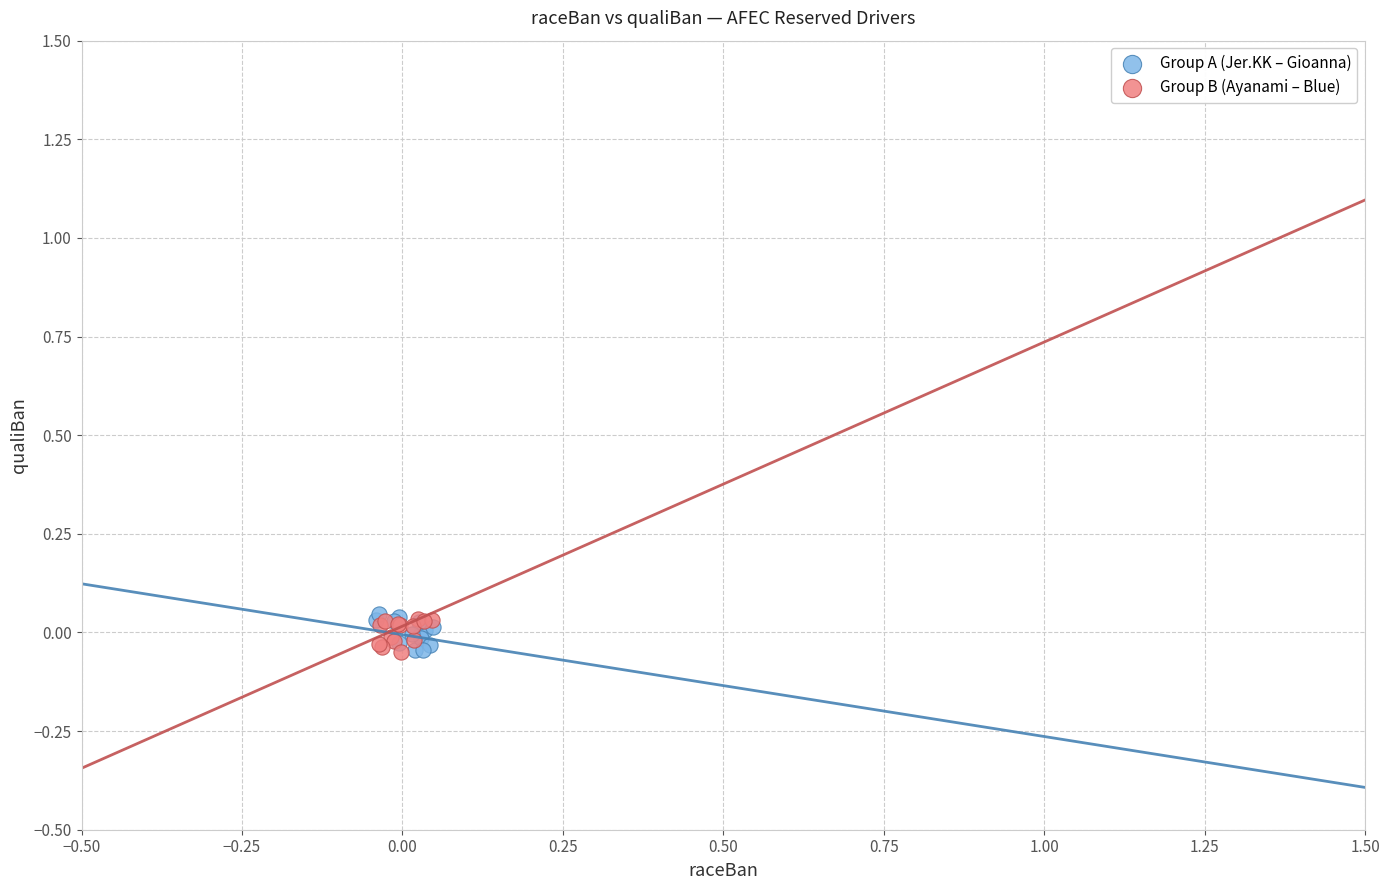

What are all the series names shown in the legend?

Group A (Jer.KK – Gioanna), Group B (Ayanami – Blue)